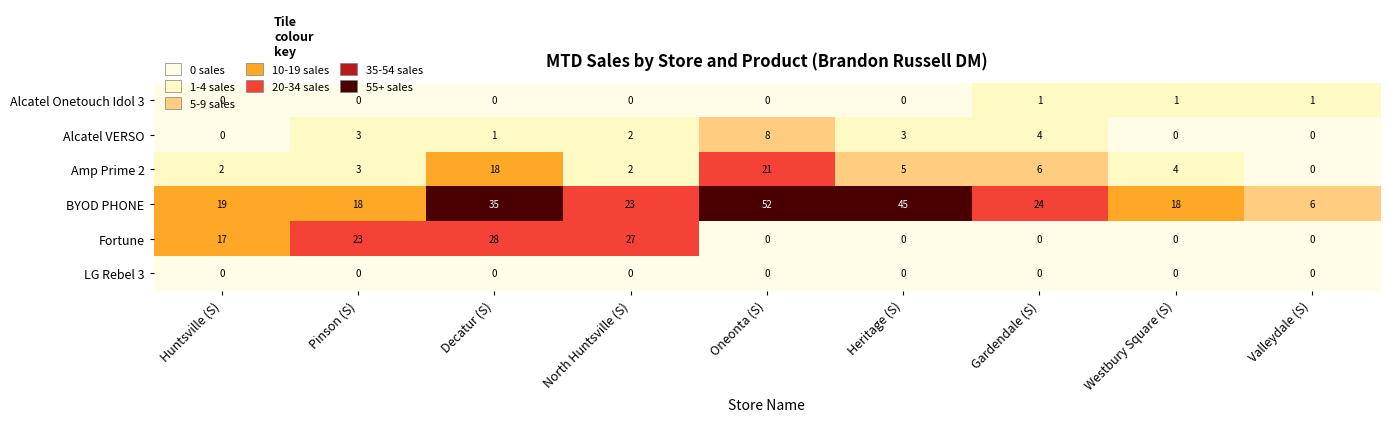

The value of BYOD PHONE at Gardendale (S) is 5. True or false?

False